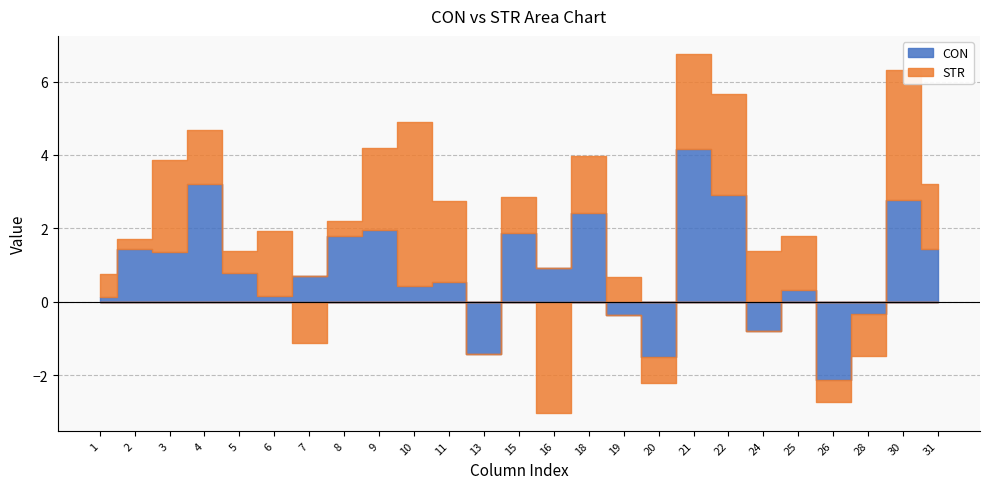

Which series changed the most between 26 and 30?

CON